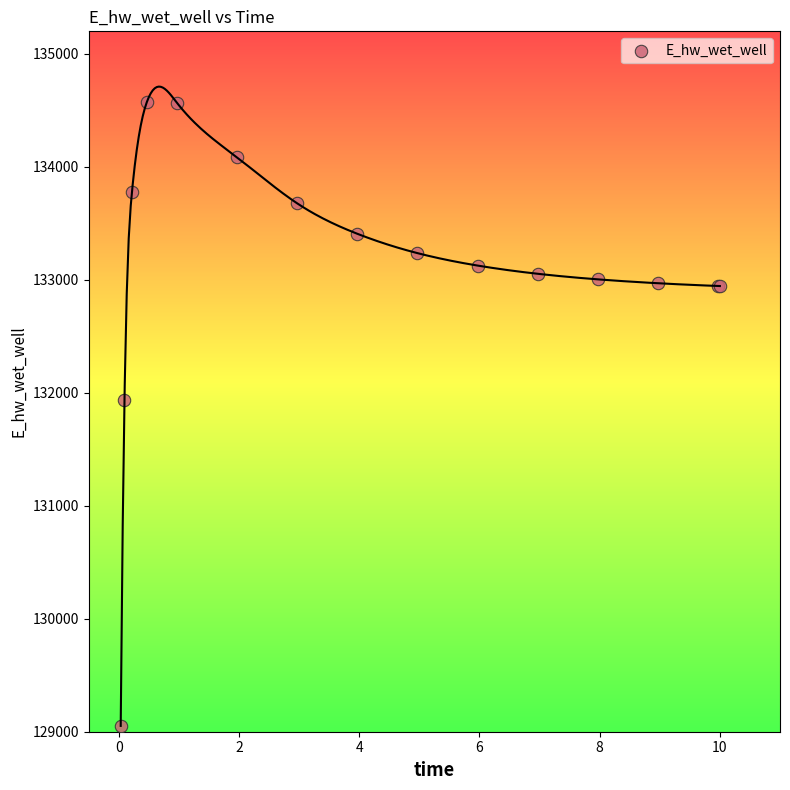

What Y value in the scatter plot is closest to 131814?

131934.7